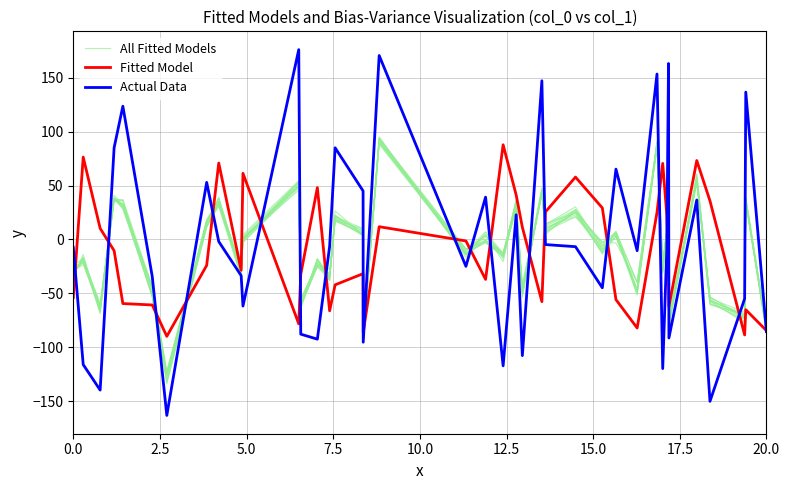

Which series has the largest total across all categories?

Actual Data